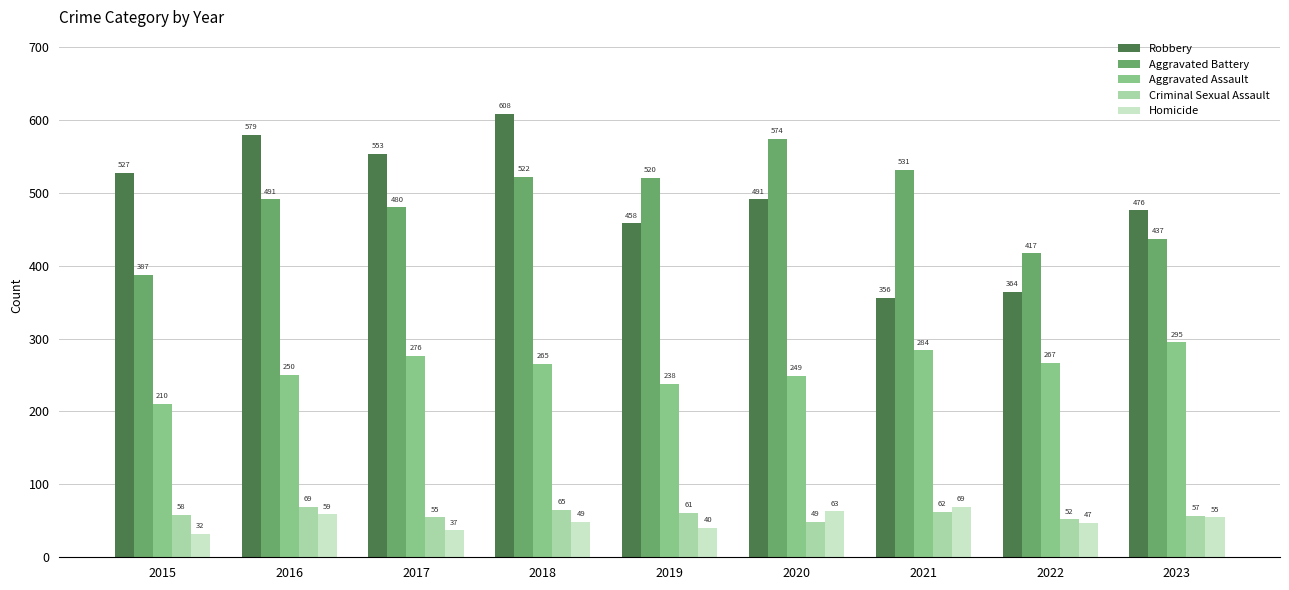

Between 2018 and 2020, which series saw the biggest shift?

Robbery